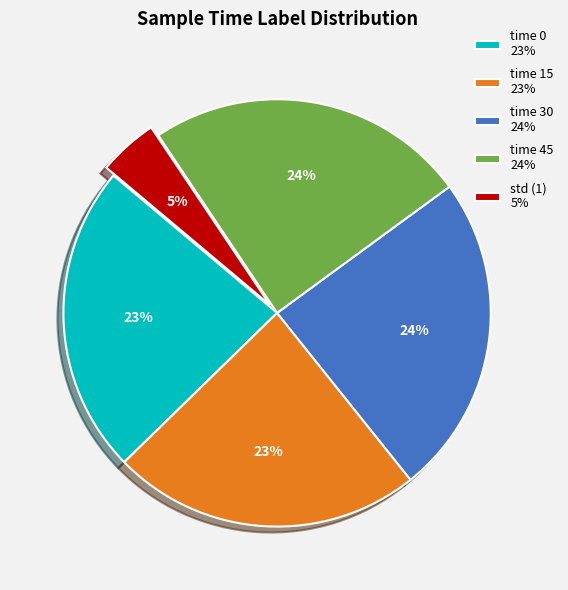

How many segments does this pie chart have?

5